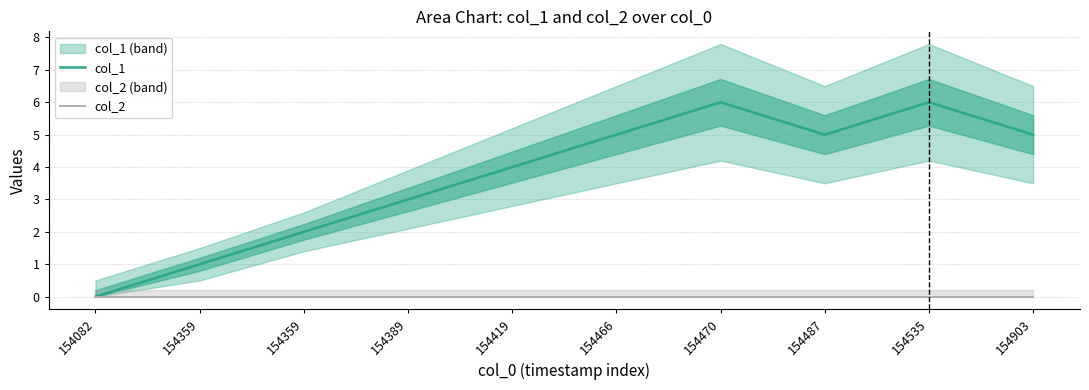

What is the sum of all col_1 values?

37